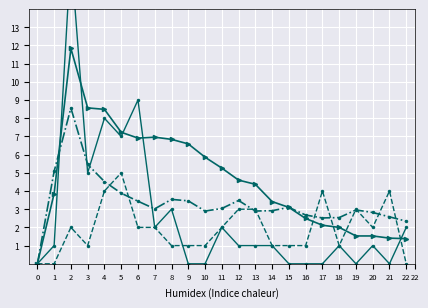

How many data points does each series have?

23